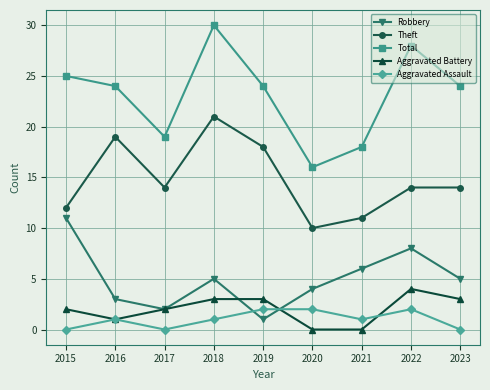

Which series has the widest spread of values?

Total